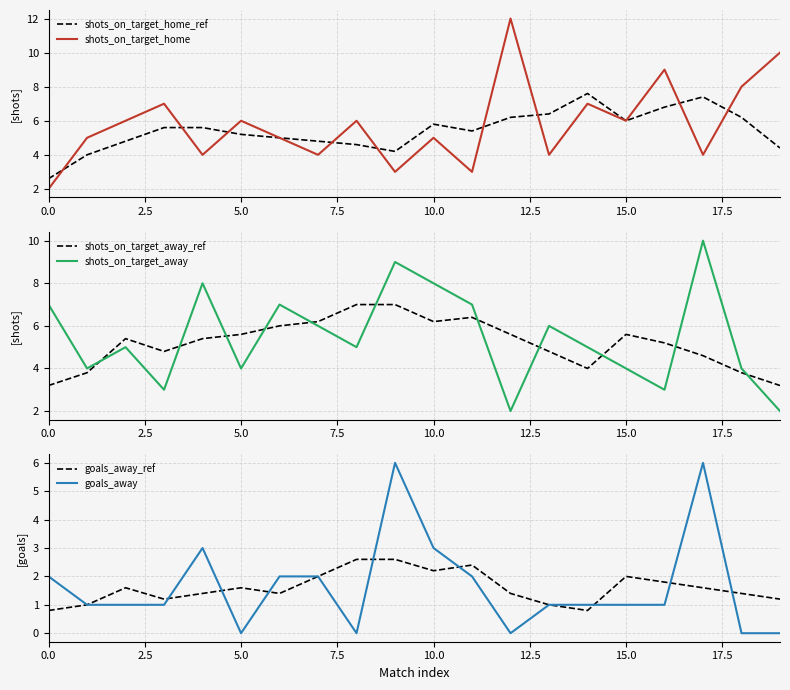

True or false: shots_on_target_away and goals_away intersect in this chart.

False